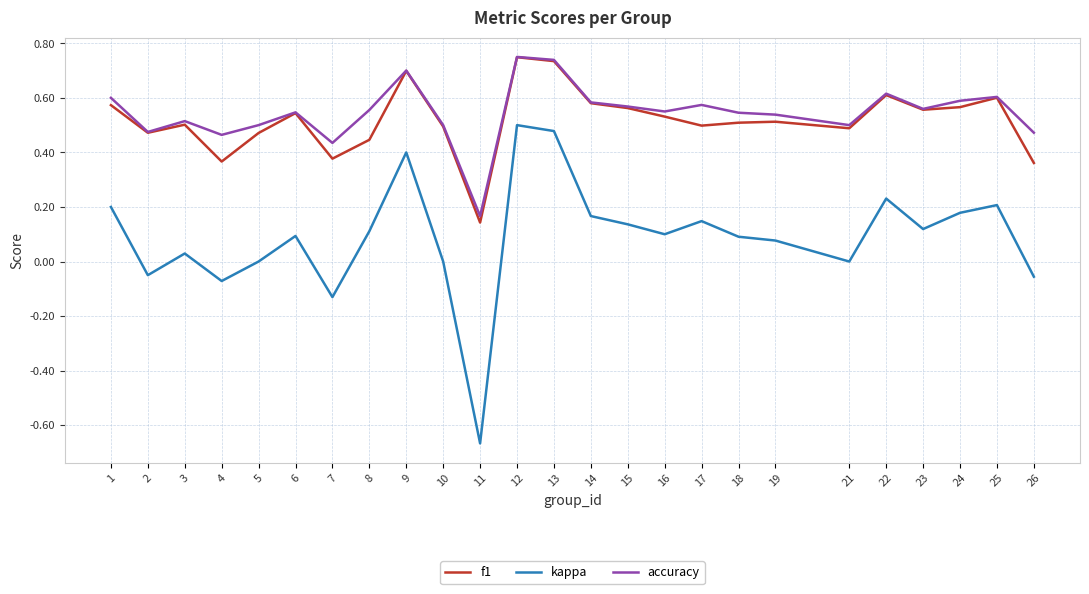

Which series has the widest spread of values?

kappa